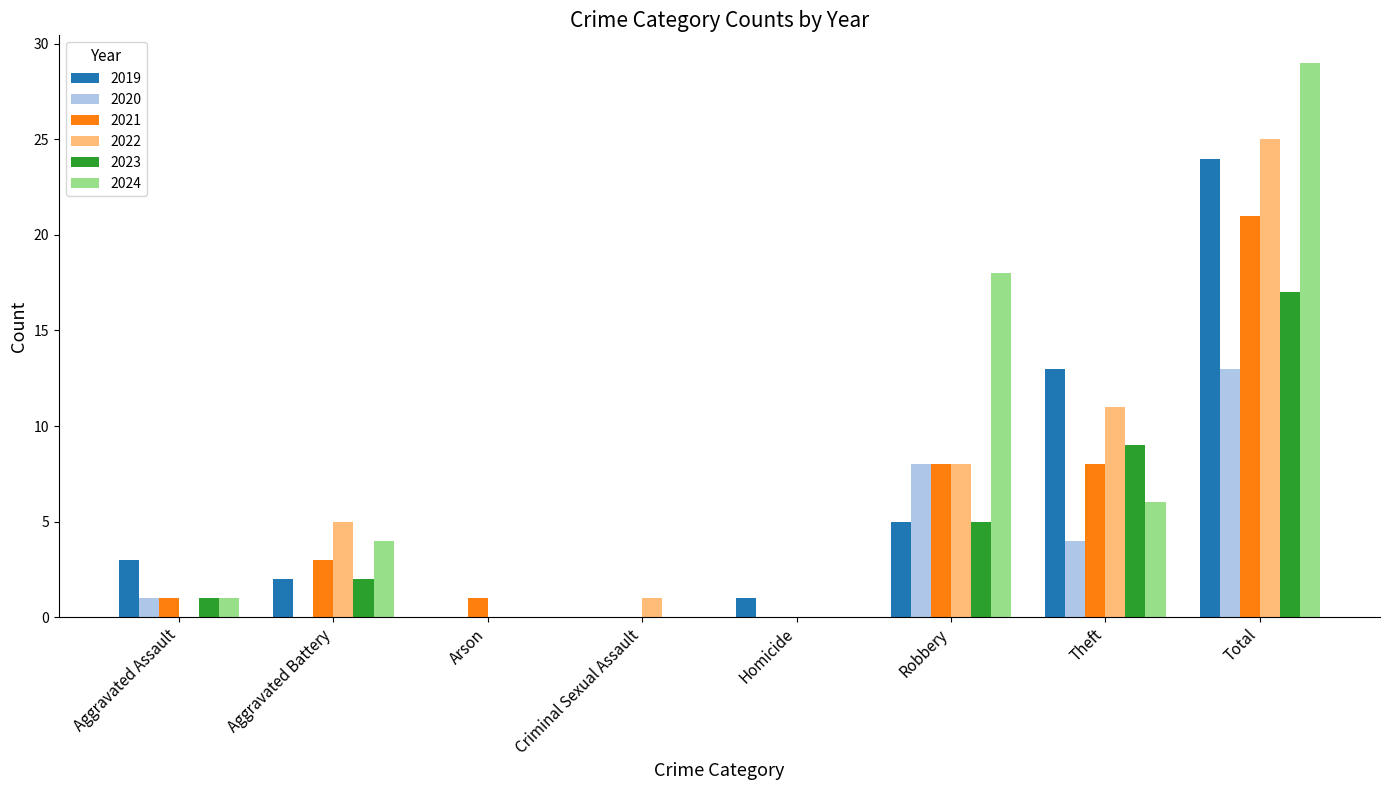

Count the number of categories in the chart.

8